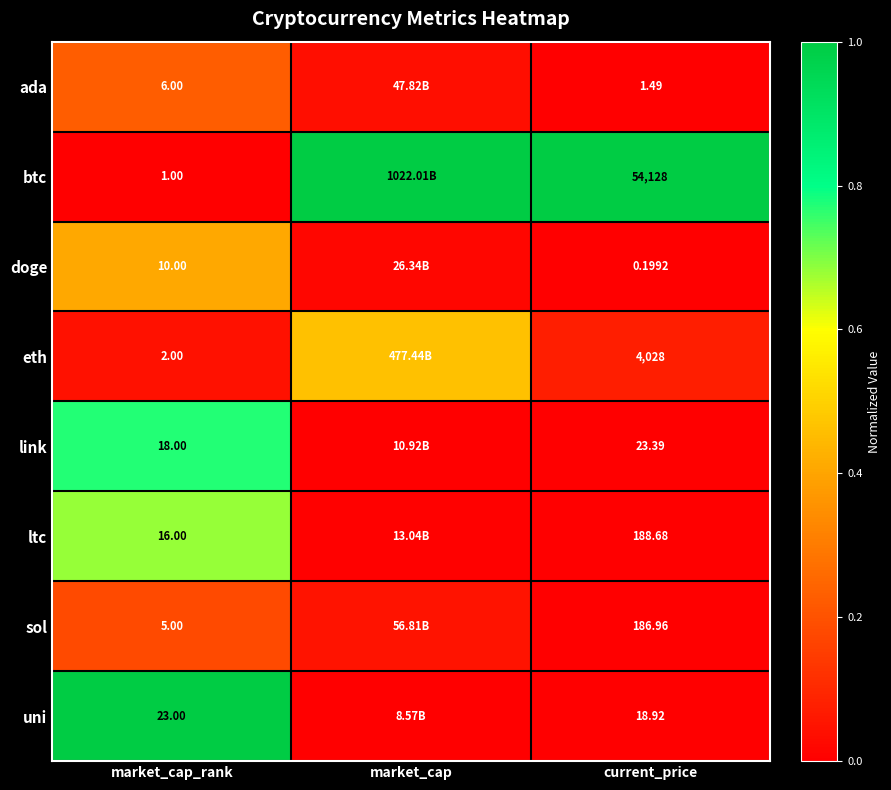

Is the value of btc at market_cap_rank greater than the value of ada at market_cap_rank?

No